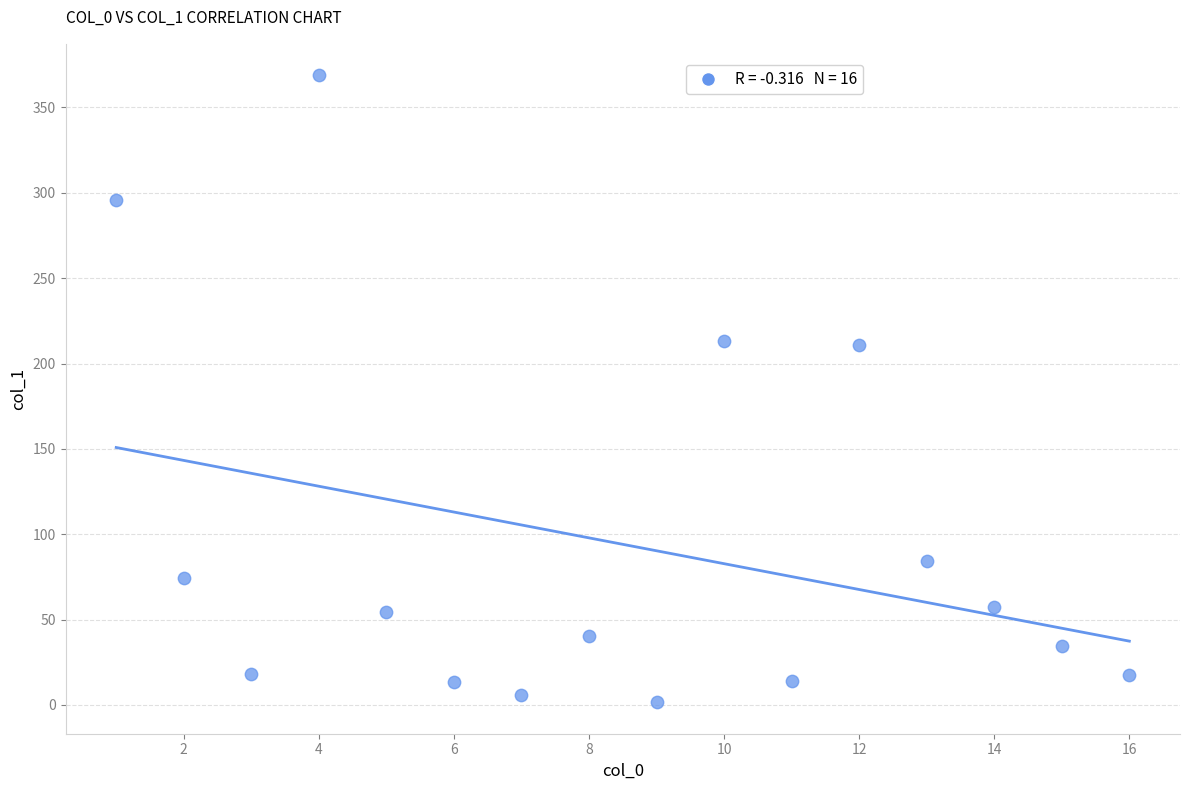

What is the range of X values (max minus min)?

15.0